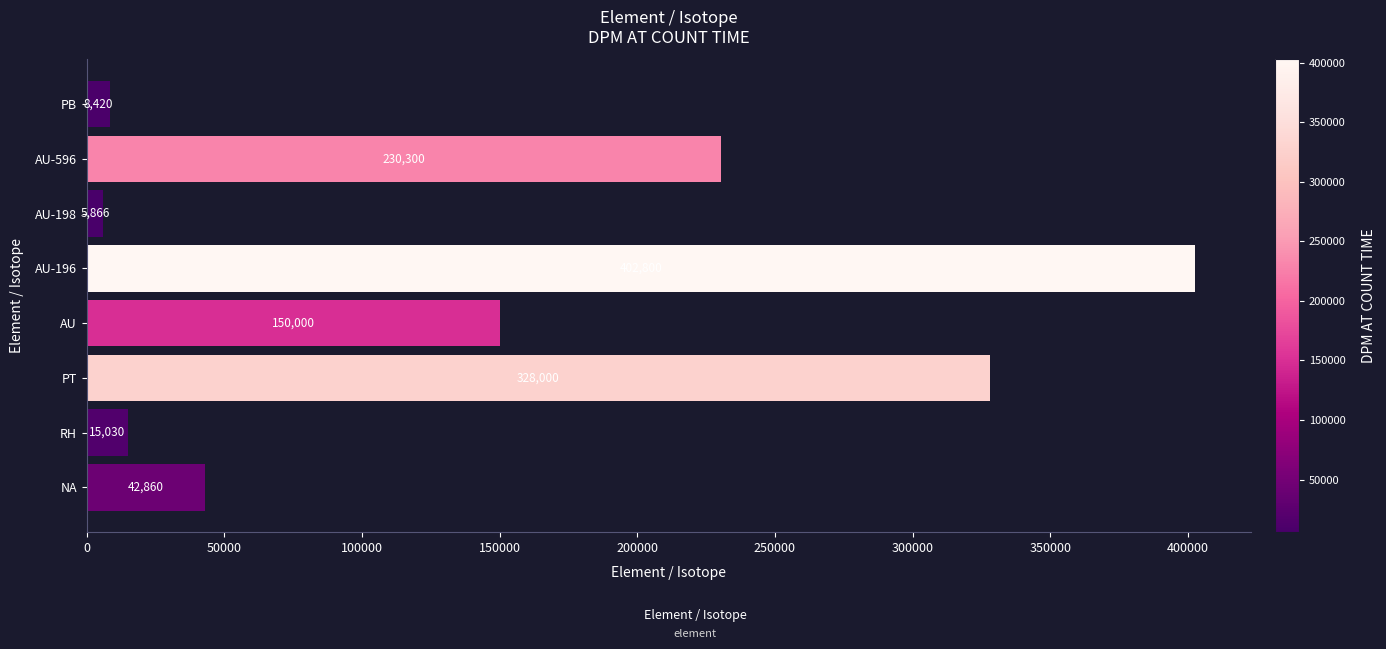

Which label corresponds to the smallest value in the chart?

AU-198